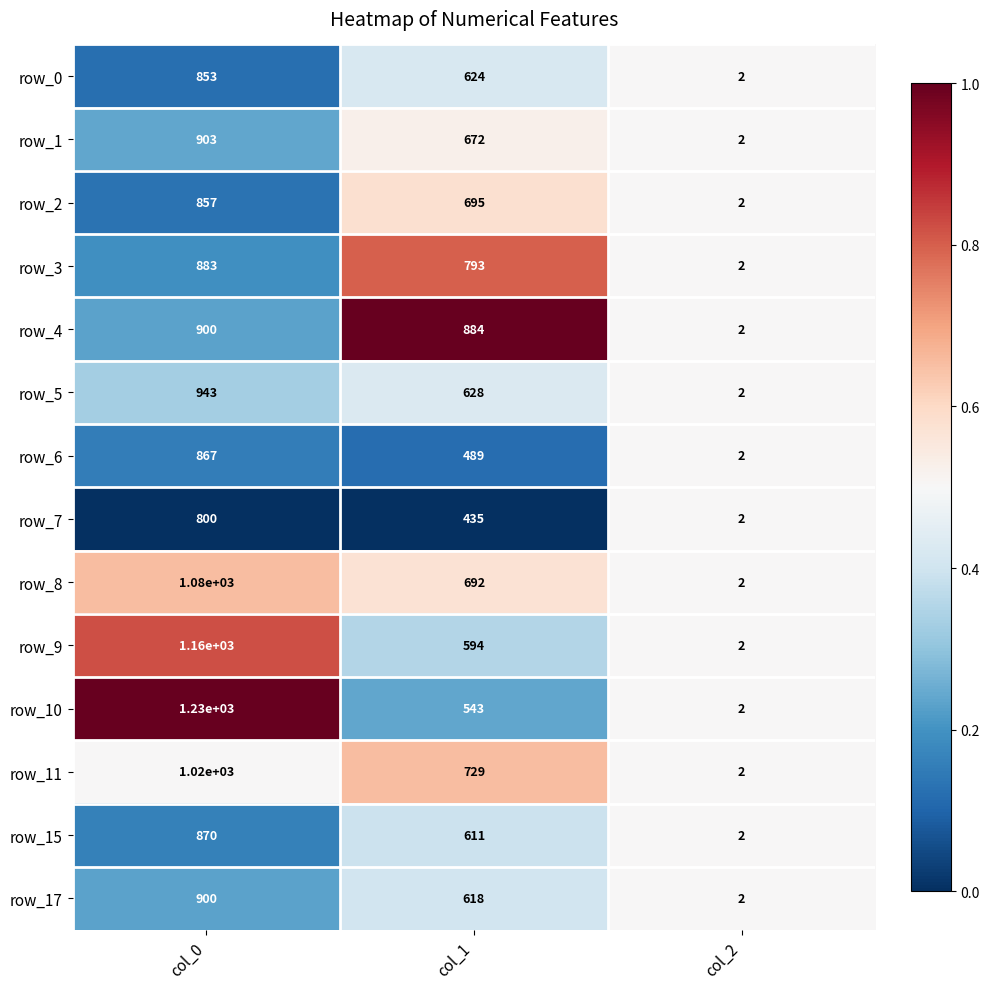

Is the value of row_6 at col_1 greater than the value of row_9 at col_2?

Yes